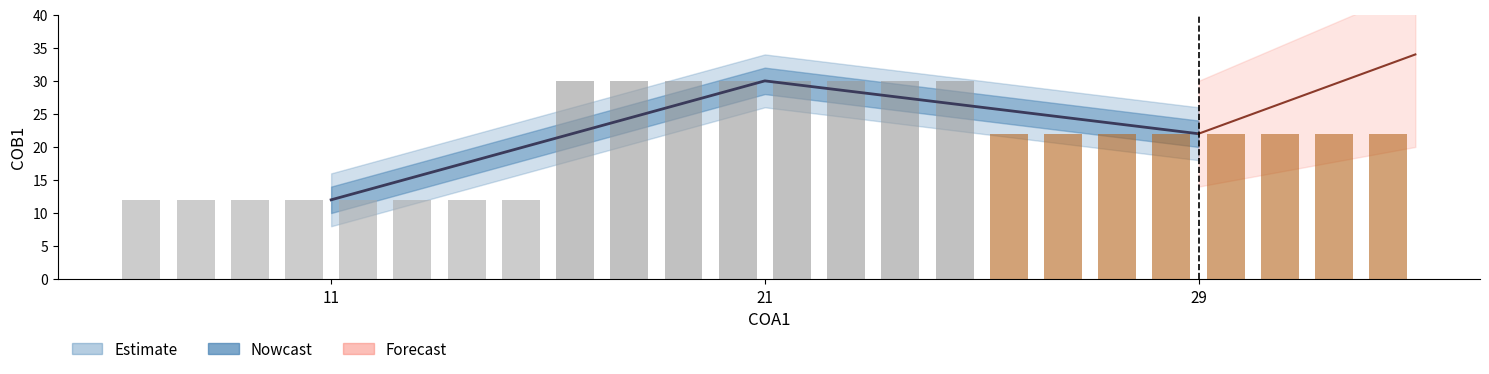

What is the greatest value displayed?

30